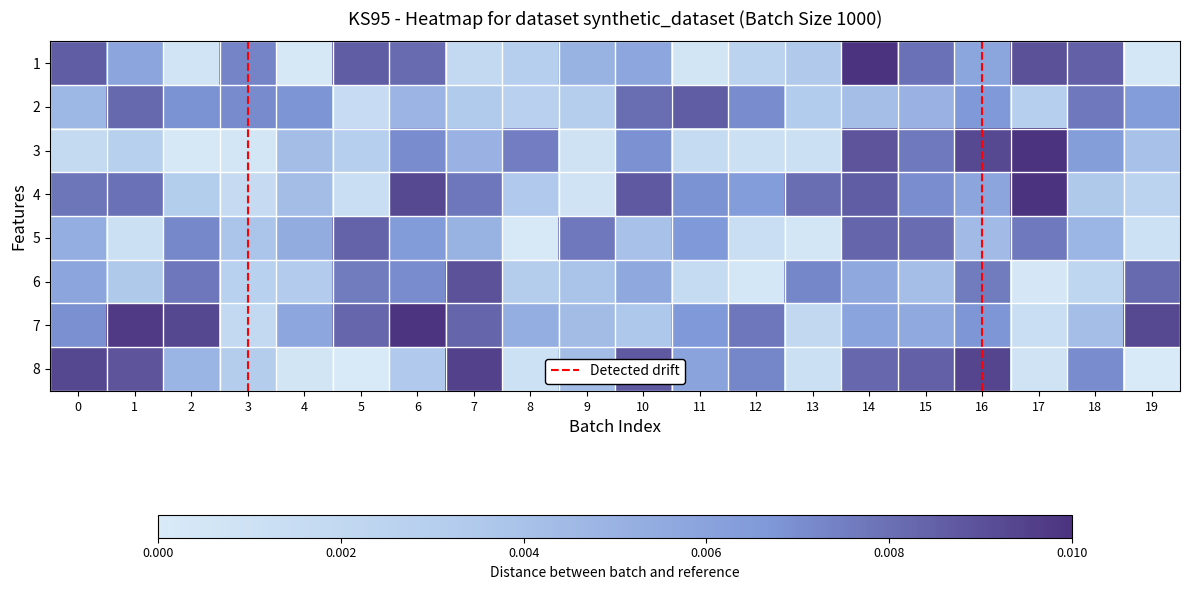

Rank the series by their maximum value, from lowest to highest.

5, 2, 6, 8, 7, 1, 4, 3